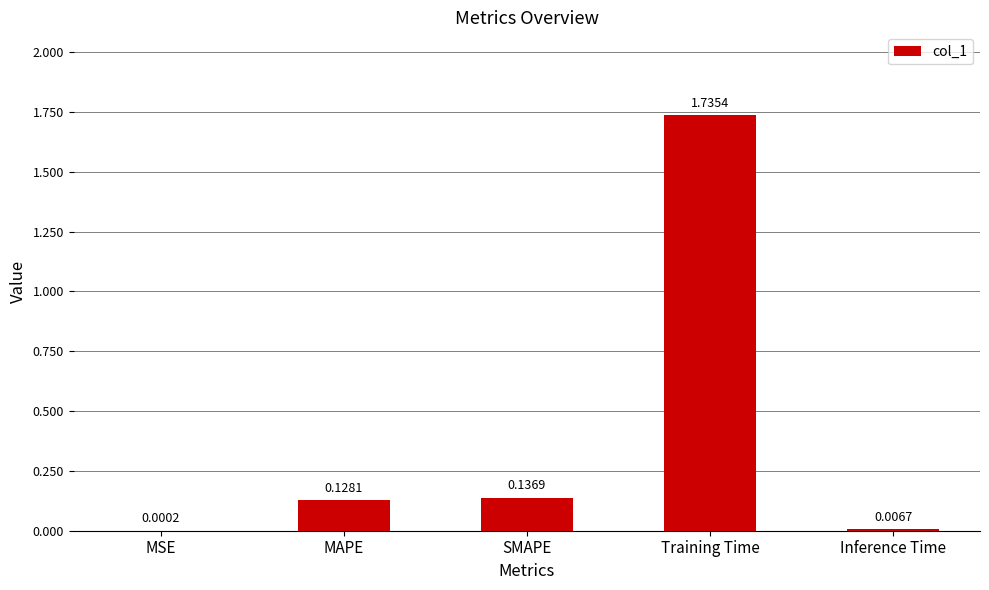

Where is the data nearest to the value 0?

MSE